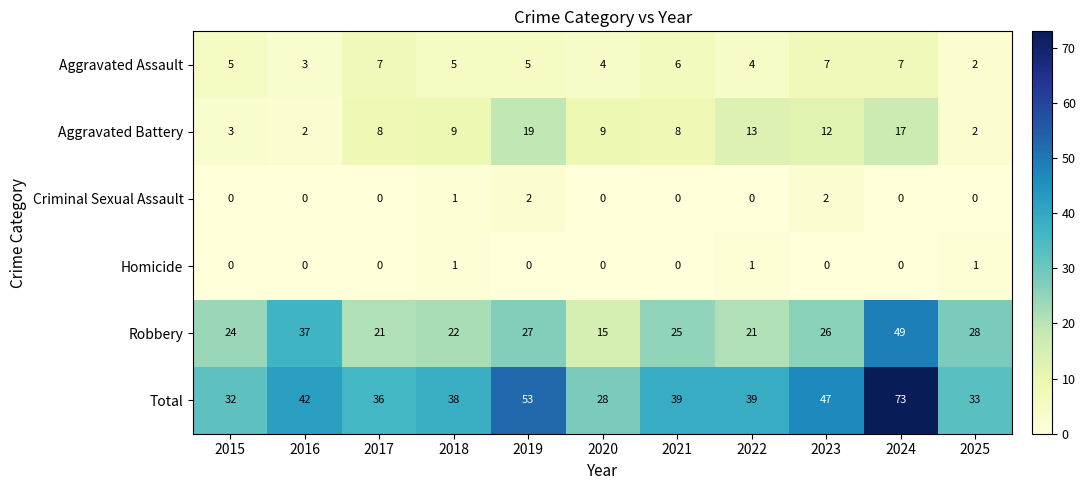

What is the average value of the Robbery series?

27